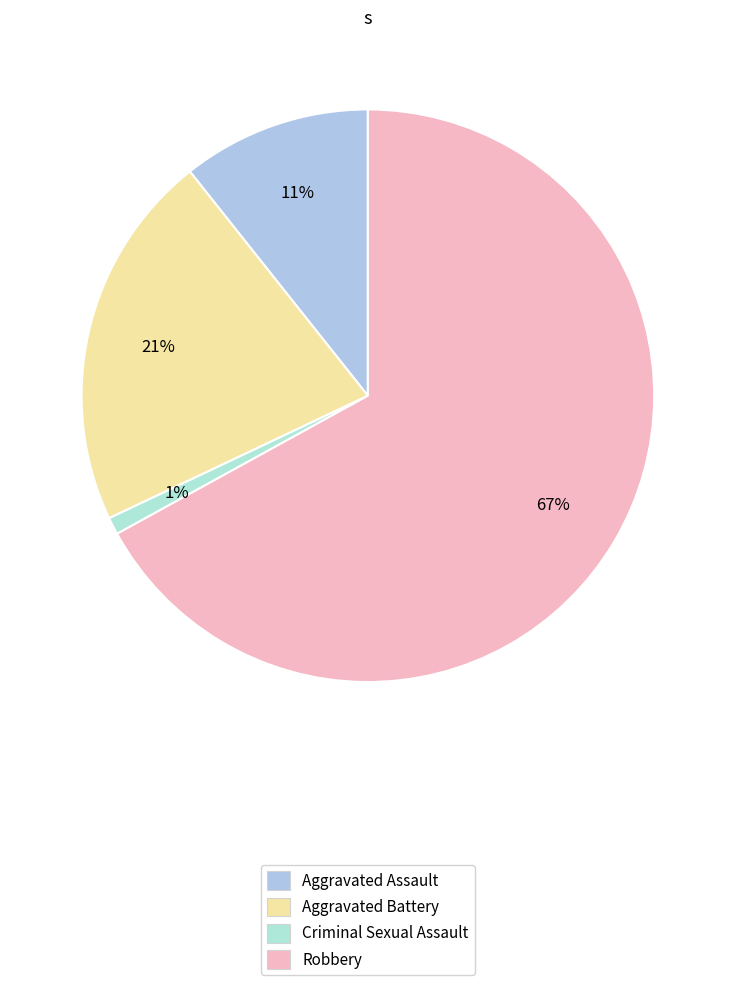

To the nearest percent, what is the difference between the largest and smallest slice percentages?

66%